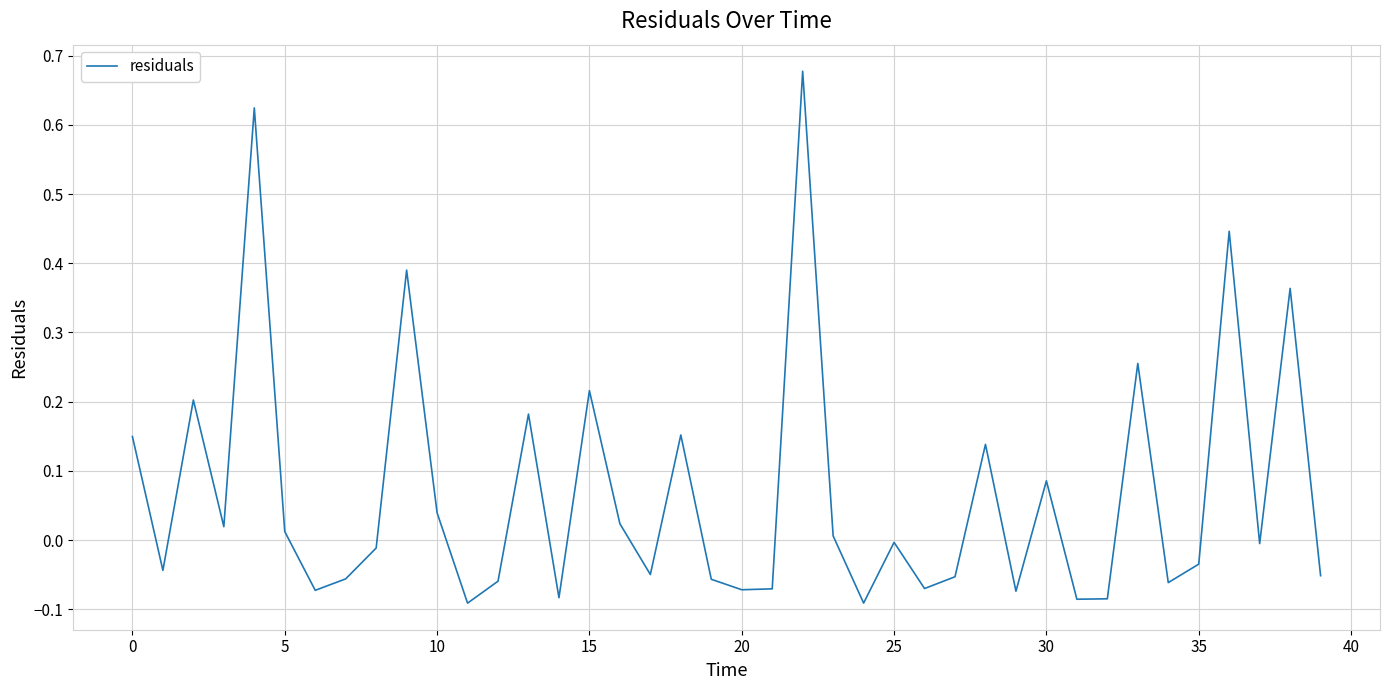

What is the difference between the maximum and minimum values?

0.8